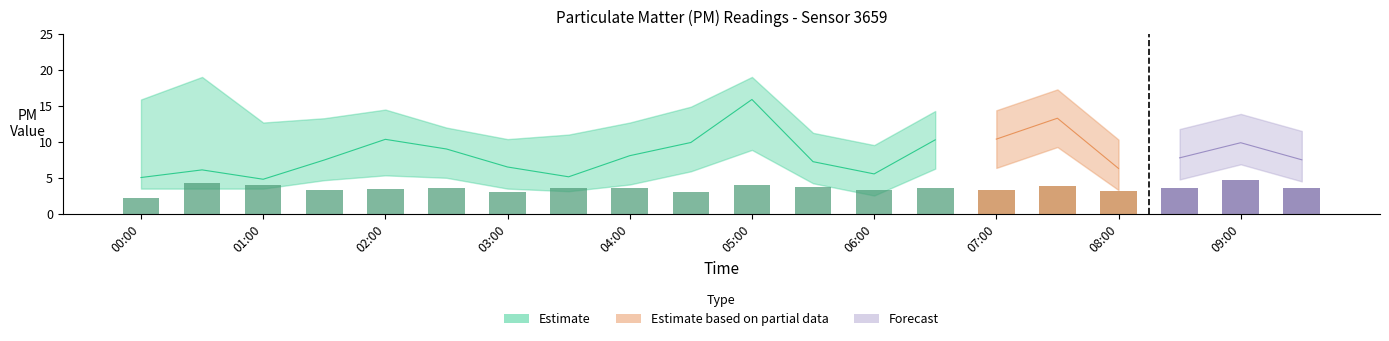

What is the minimum value for P2_upper?

4.3